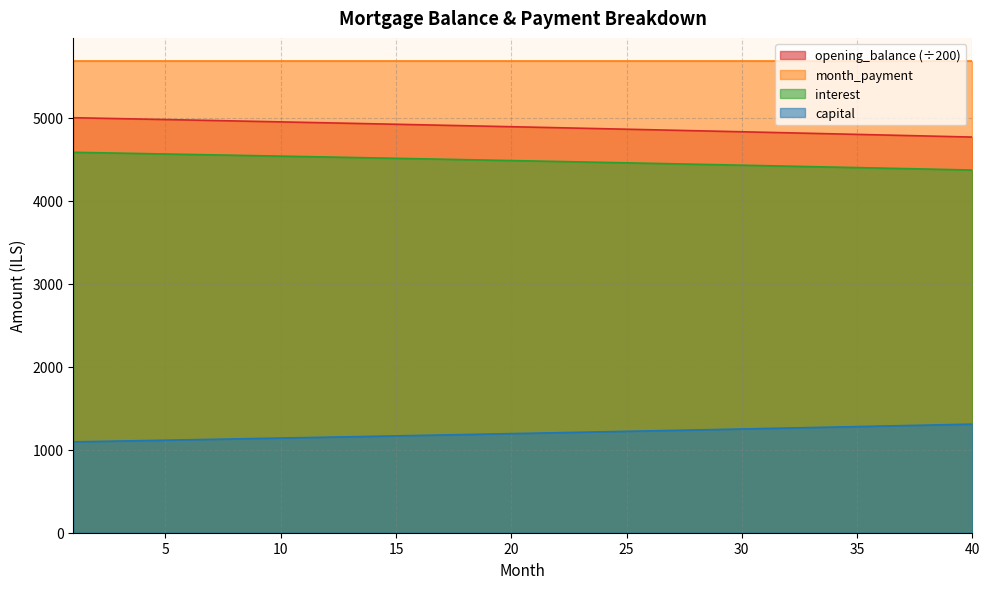

List the labels in order of capital value, smallest first.

1, 2, 3, 4, 5, 6, 7, 8, 9, 10, 11, 12, 13, 14, 15, 16, 17, 18, 19, 20, 21, 22, 23, 24, 25, 26, 27, 28, 29, 30, 31, 32, 33, 34, 35, 36, 37, 38, 39, 40